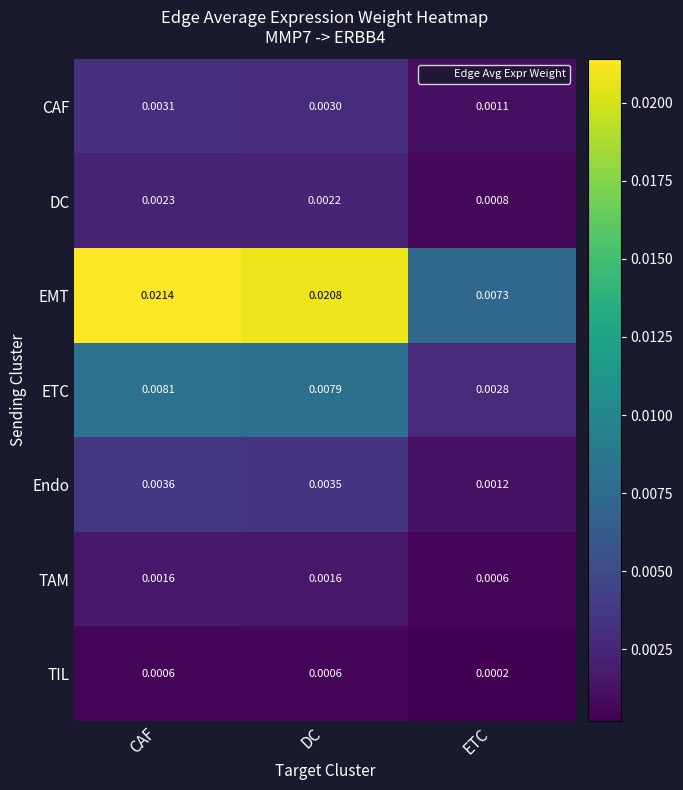

Rank the series at DC from lowest to highest value.

TIL, TAM, DC, CAF, Endo, ETC, EMT